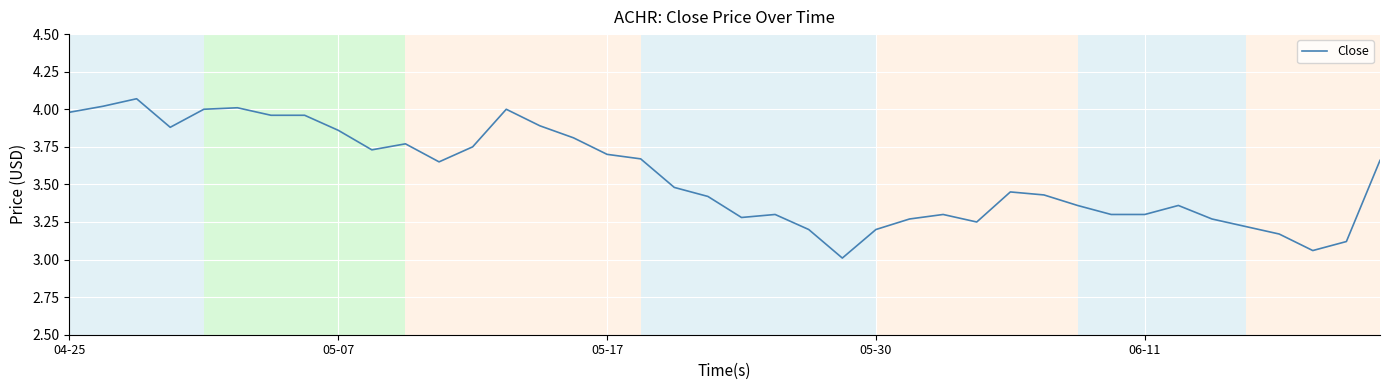

What is the minimum value shown in the chart?

3.0